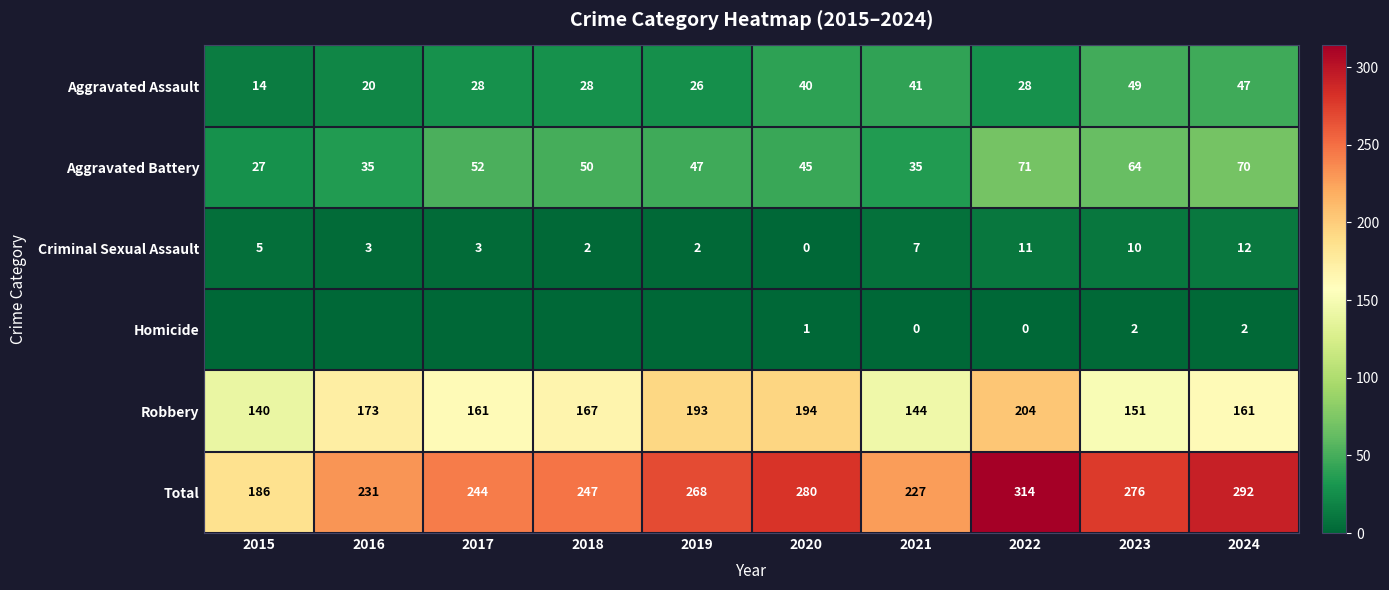

Where is Criminal Sexual Assault nearest to the value 6?

2015